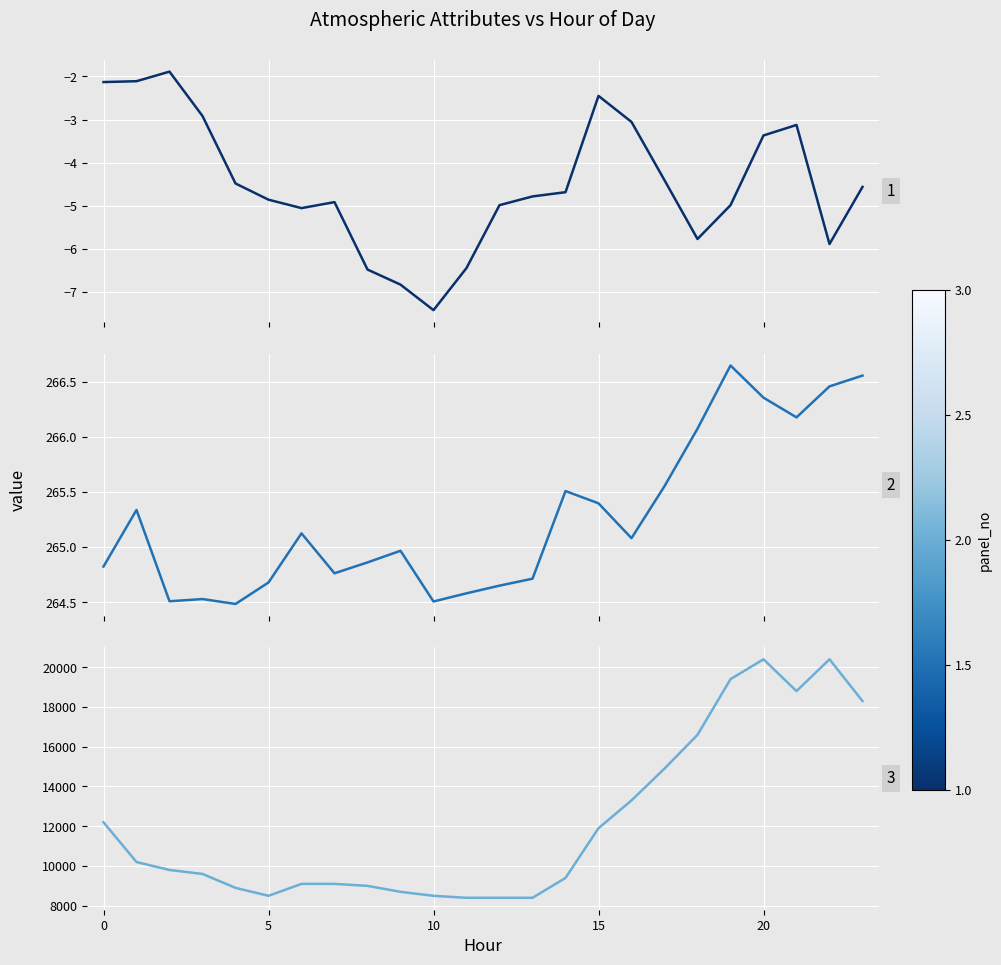

At which category is the sum across all series the highest?

20